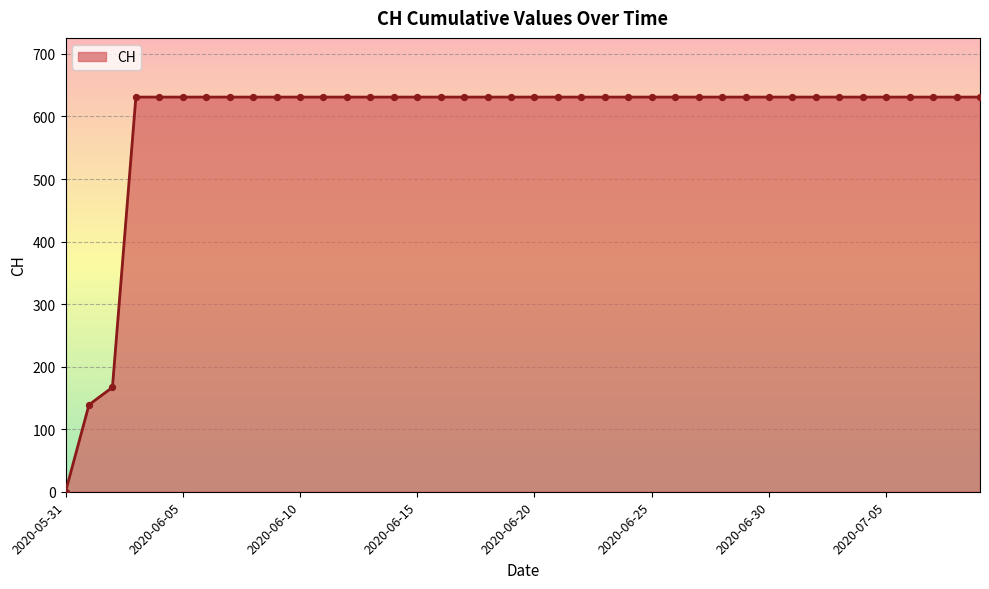

What is the maximum value shown in the chart?

631